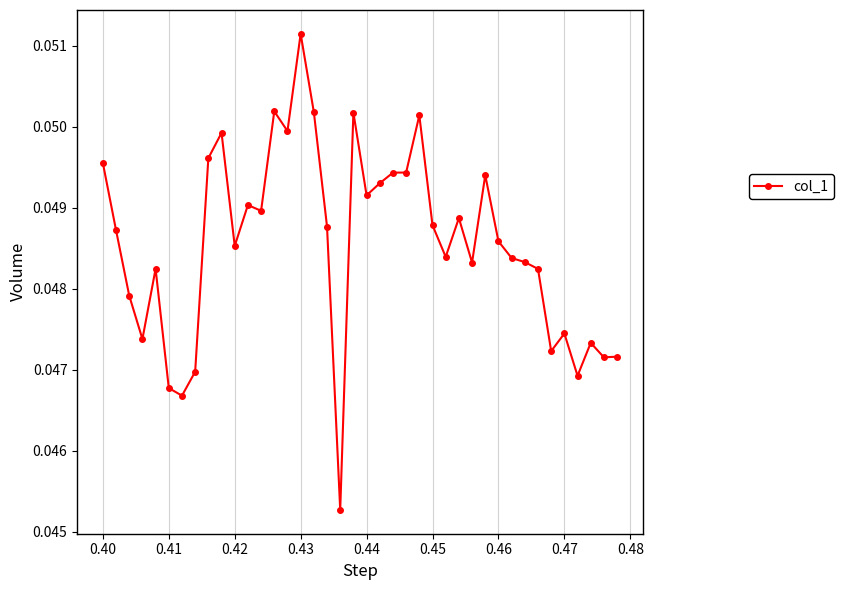

True or false: there are more than 0 points higher than both neighbors.

True